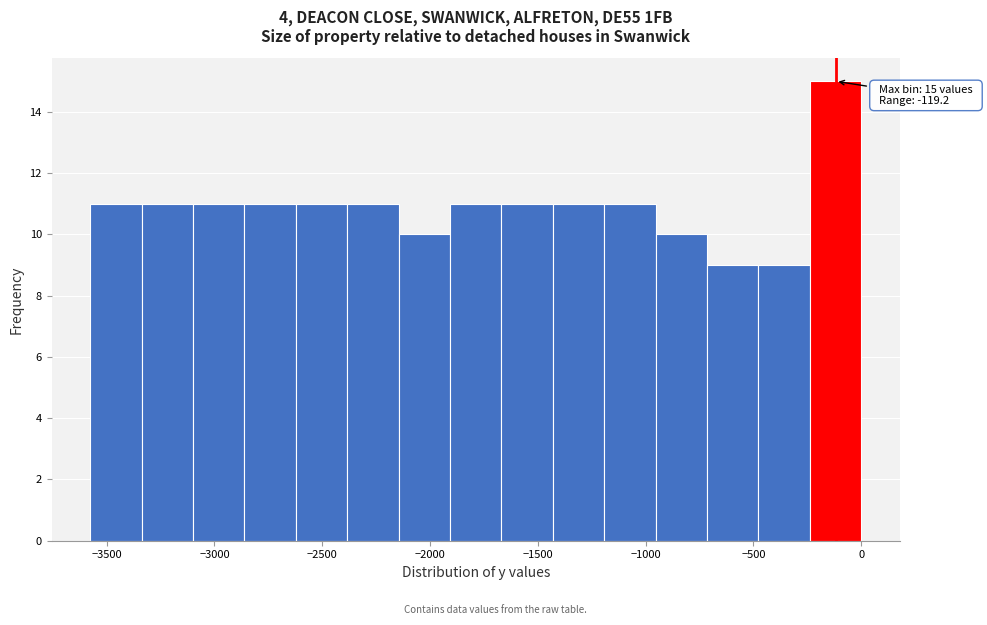

Which range on the x-axis has the tallest bar?

-250 to 0